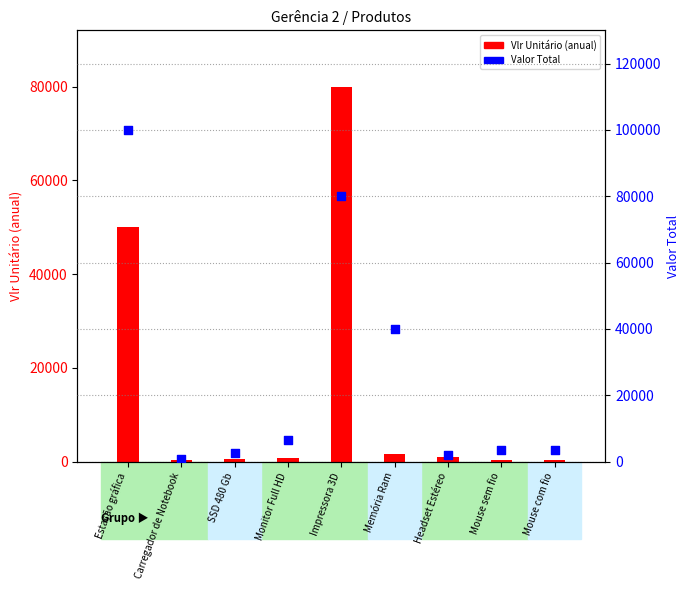

Which series reaches the maximum Y coordinate?

Valor Total